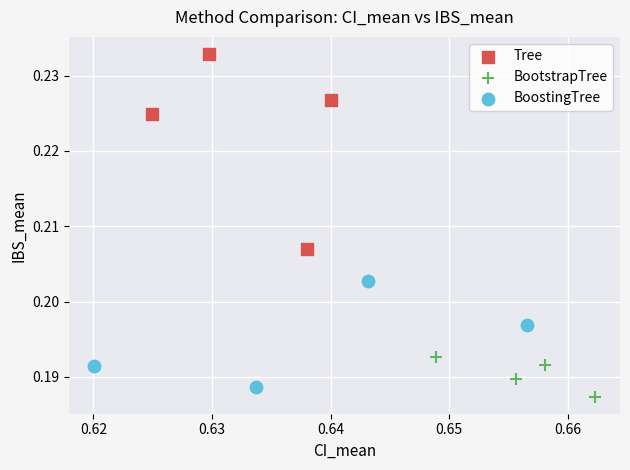

Which series contains the highest Y value?

Tree